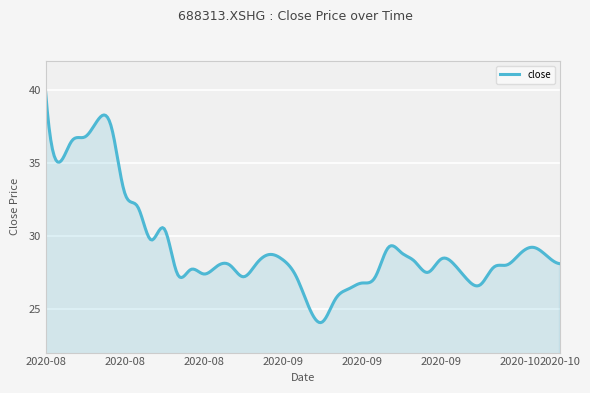

What is the difference between the maximum and minimum values?

15.9